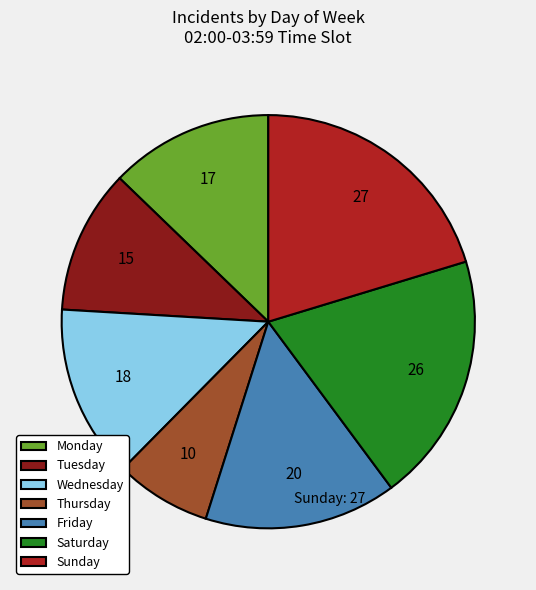

Combined, do Saturday and Monday account for over 50%?

No